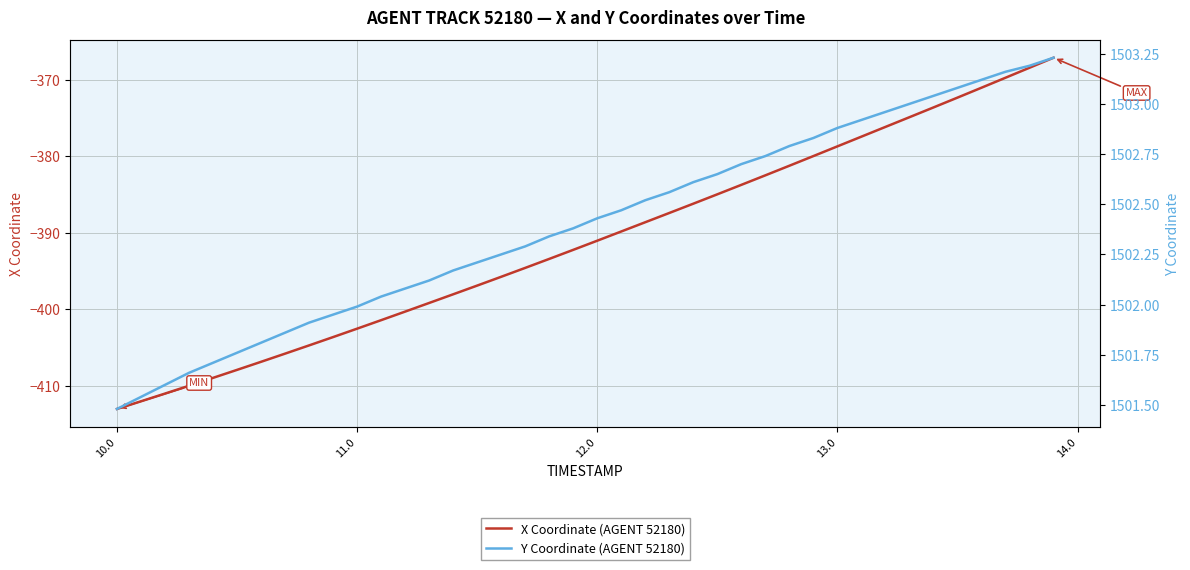

What is the minimum value for X Coordinate (AGENT 52180)?

-413.1